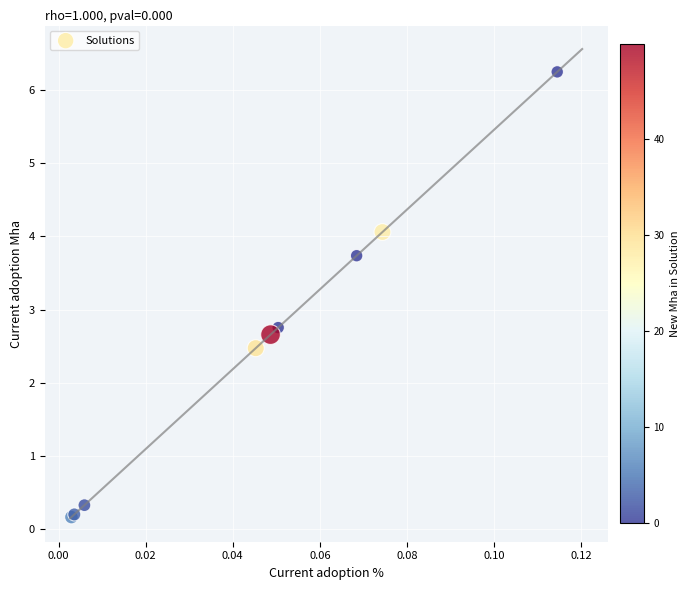

What Y value in the scatter plot is closest to 3?

2.8